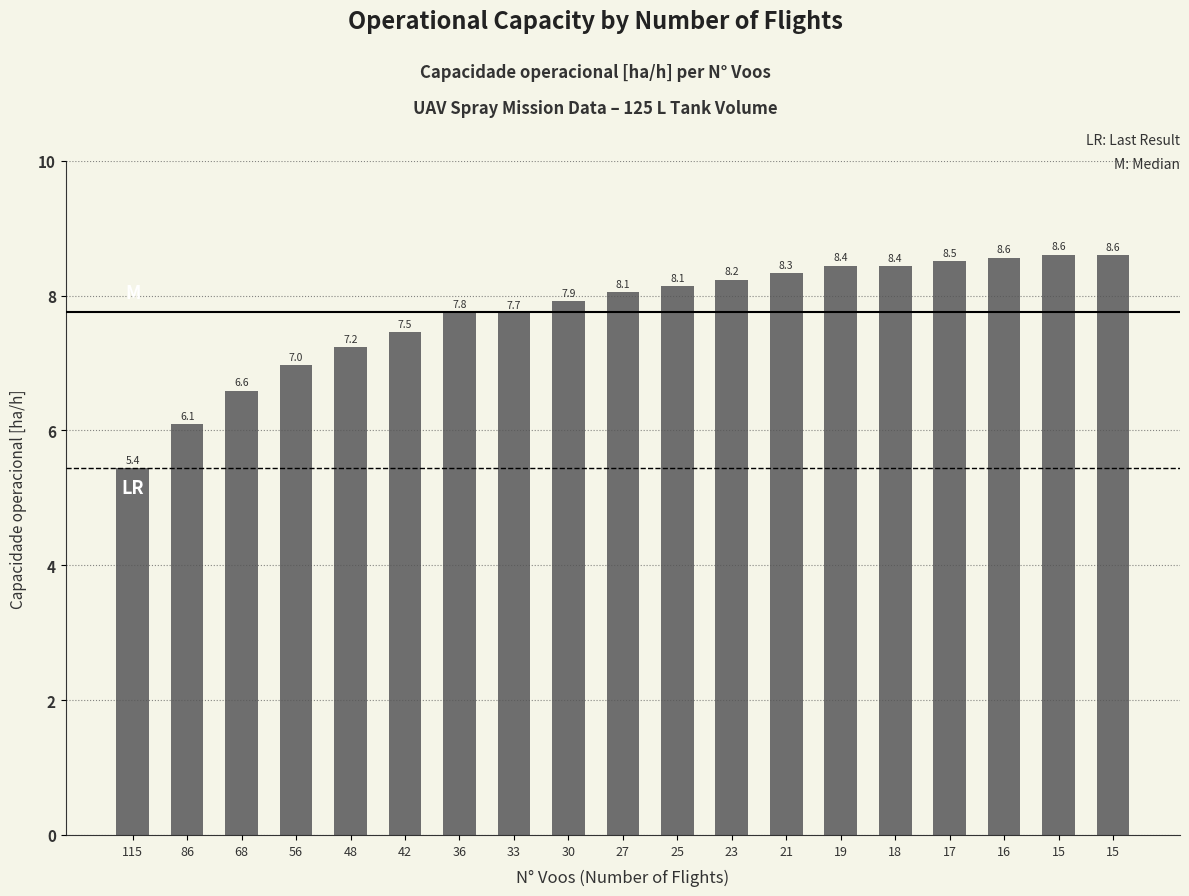

How many data points are above 8?

10